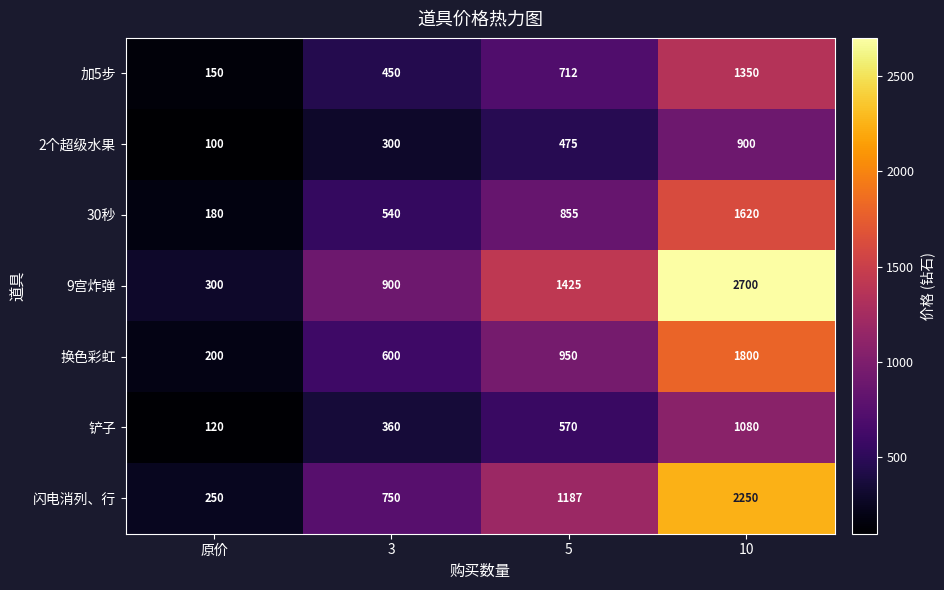

Count the 铲子 values in the range 360 to 1080.

3